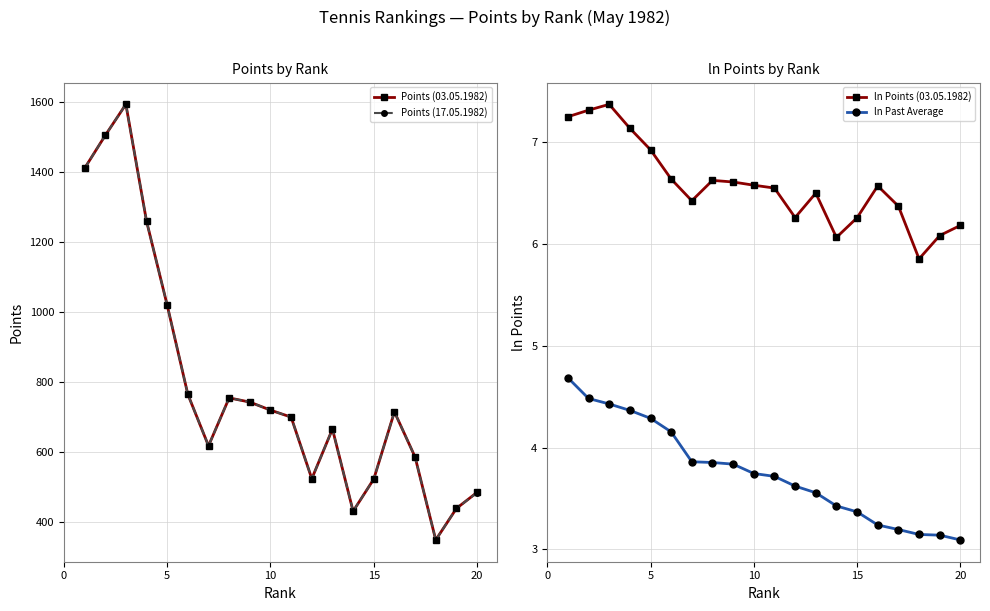

What is the sum of all Points (03.05.1982) values?

15809